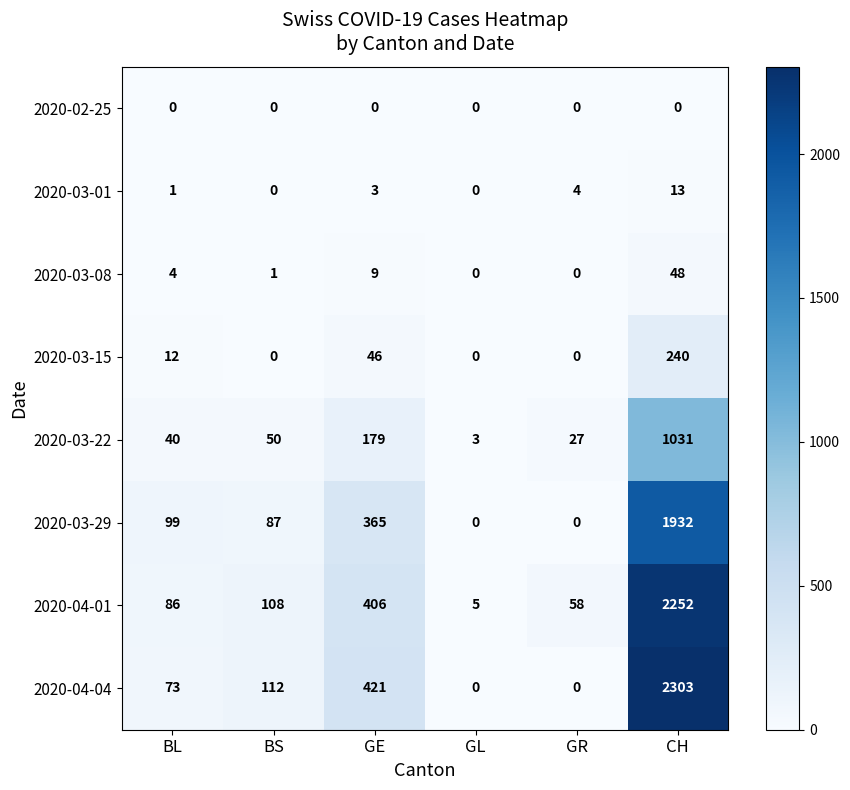

True or false: 2020-04-04 has a value of 15 at BL.

False